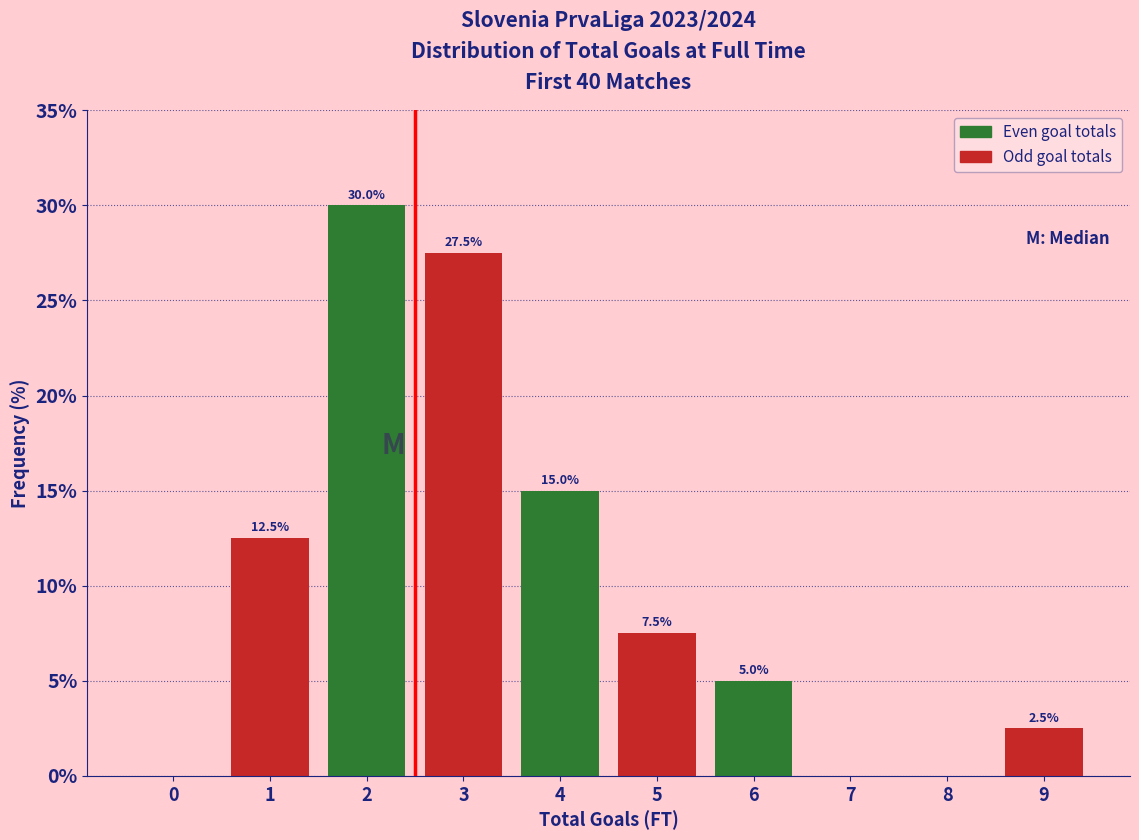

Reading right to left, list all the values displayed in this chart.

9=2.5	8=0.0	7=0.0	6=5.0	5=7.5	4=15.0	3=27.5	2=30.0	1=12.5	0=0.0